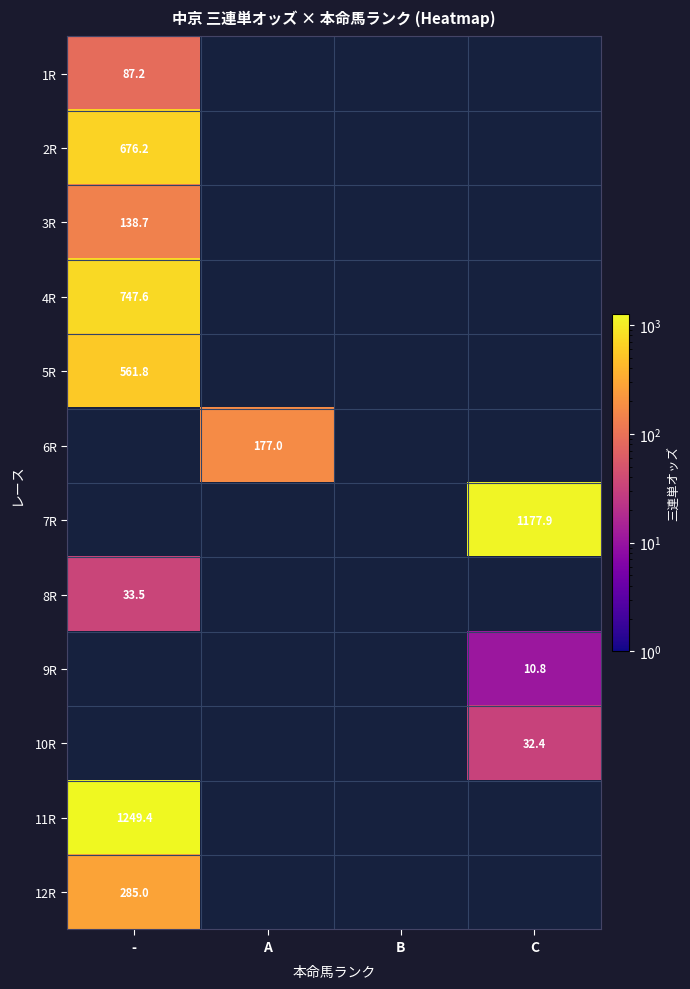

The 11R series shows 2135.3 at -. True or false?

False